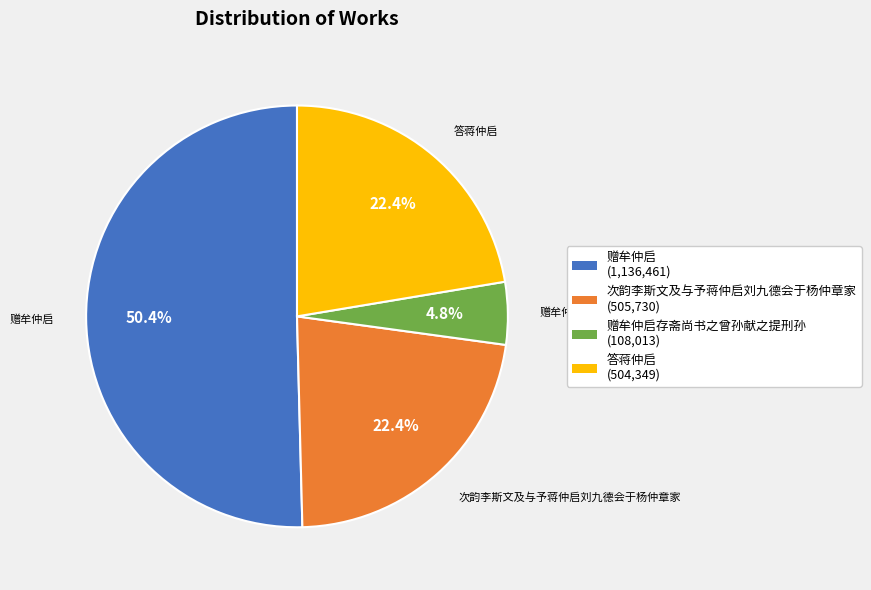

Is there any slice that represents more than half of the pie?

Yes